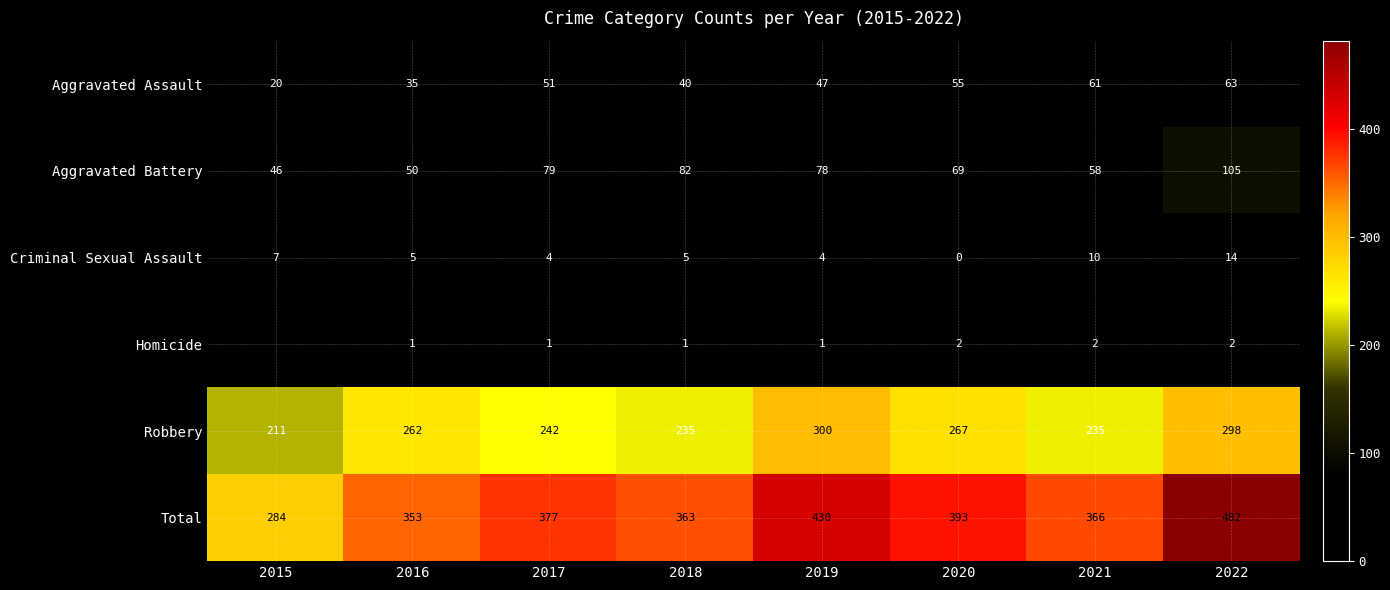

At which label does Criminal Sexual Assault reach its peak?

2022